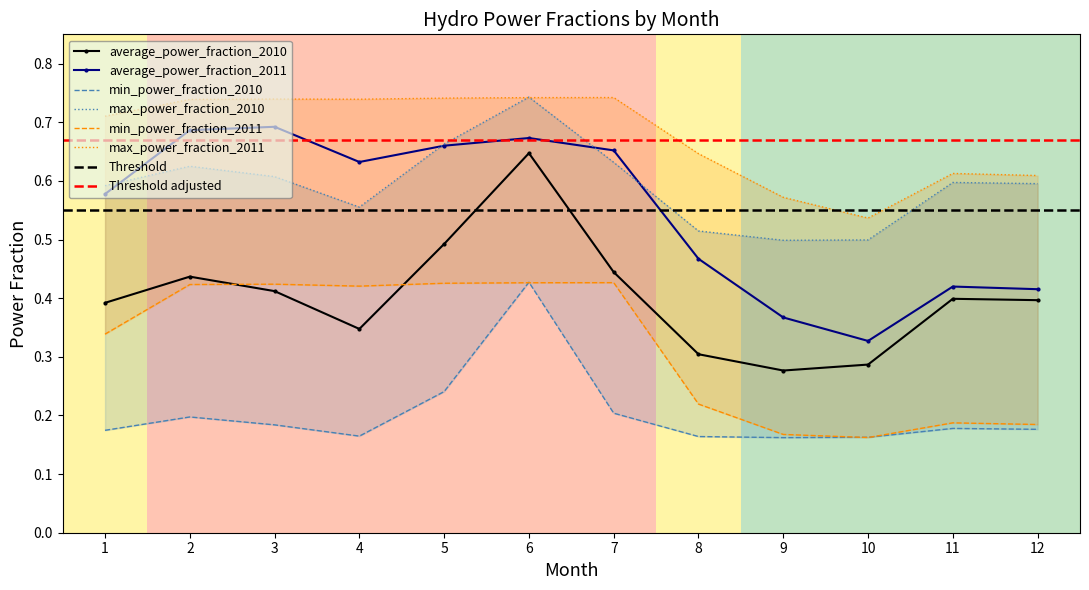

How many lines are shown in the chart?

6